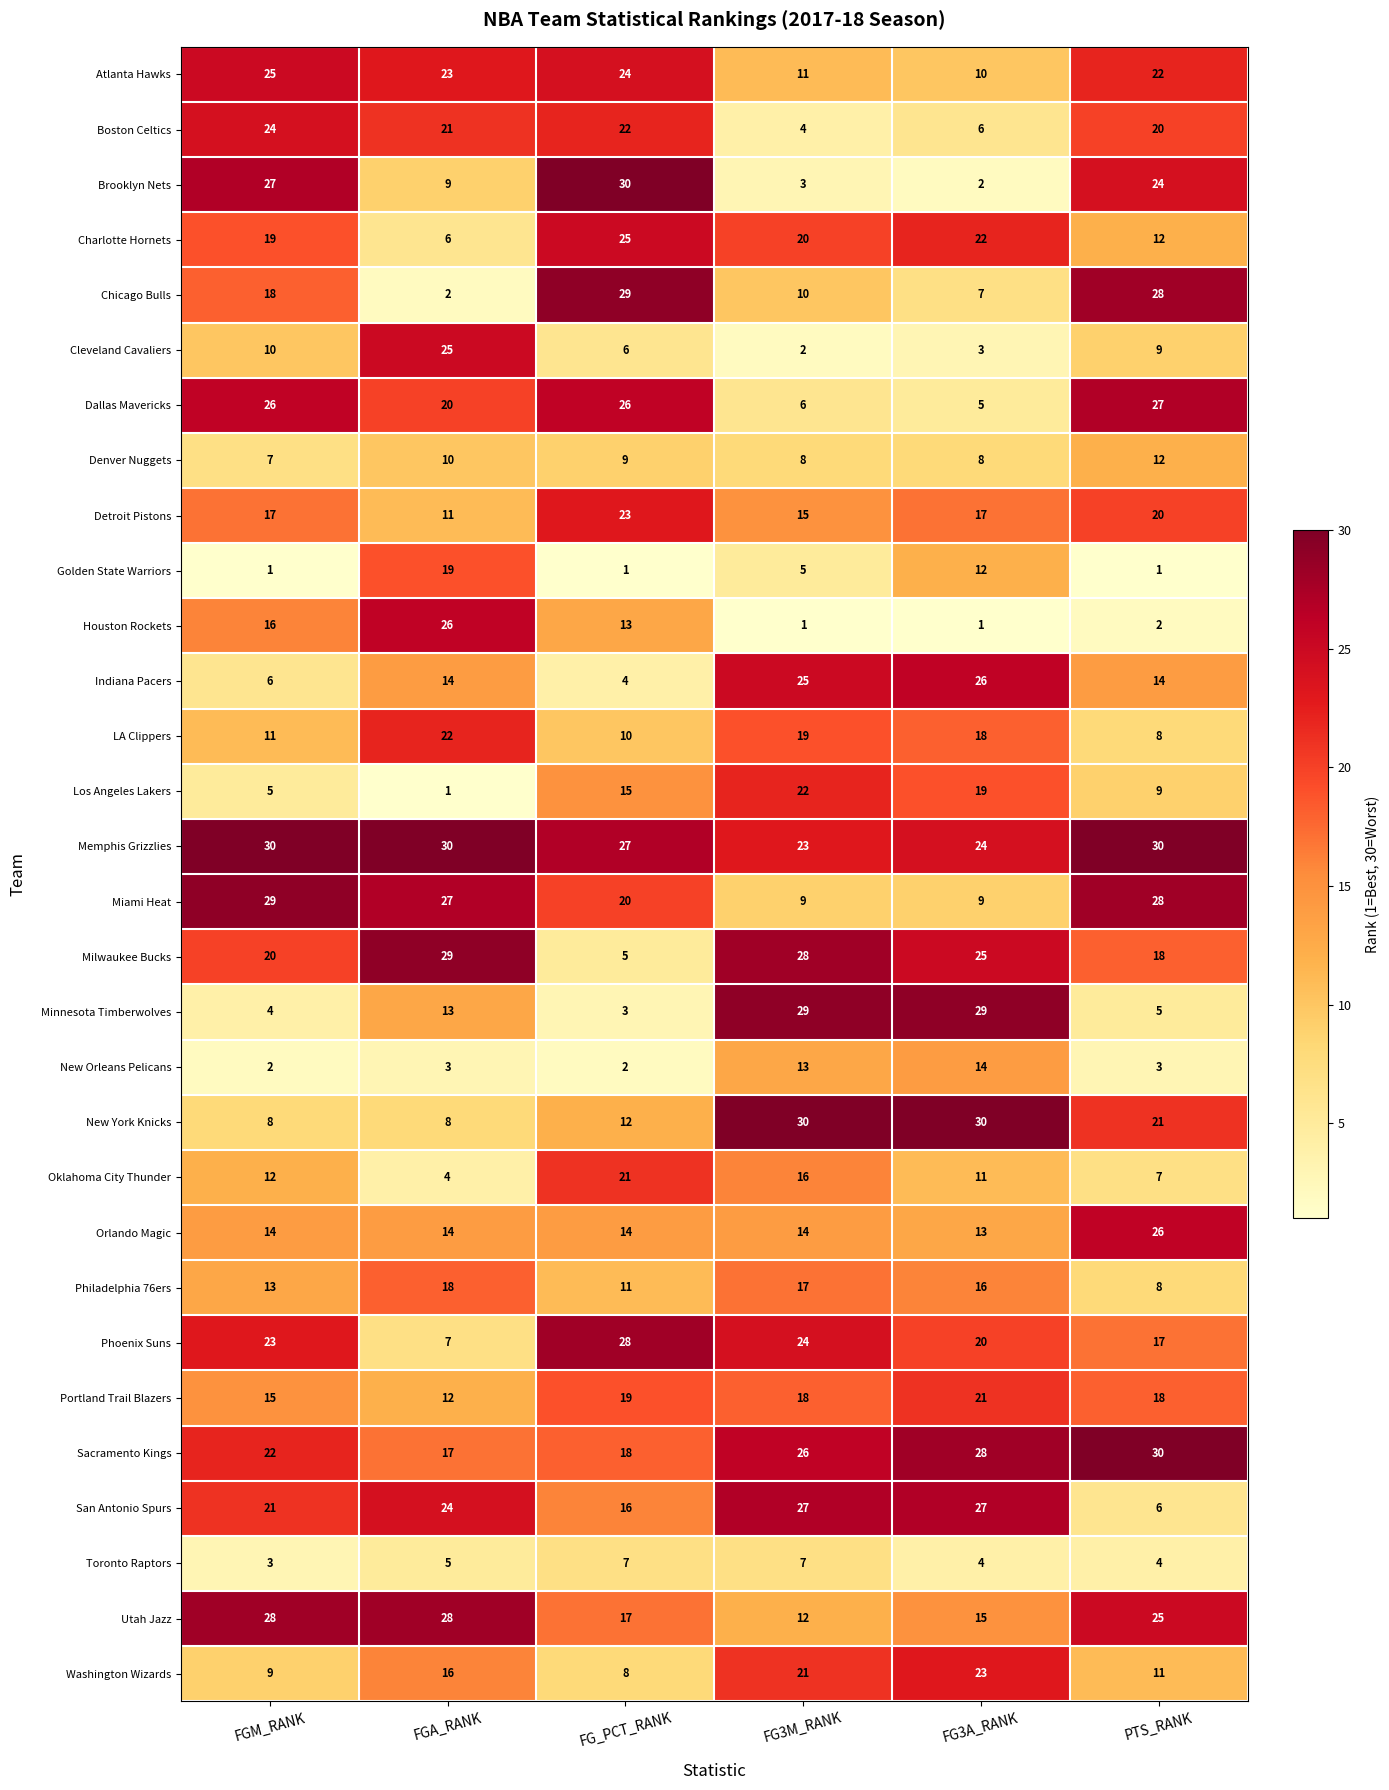

How many data points in Toronto Raptors are less than 5?

3